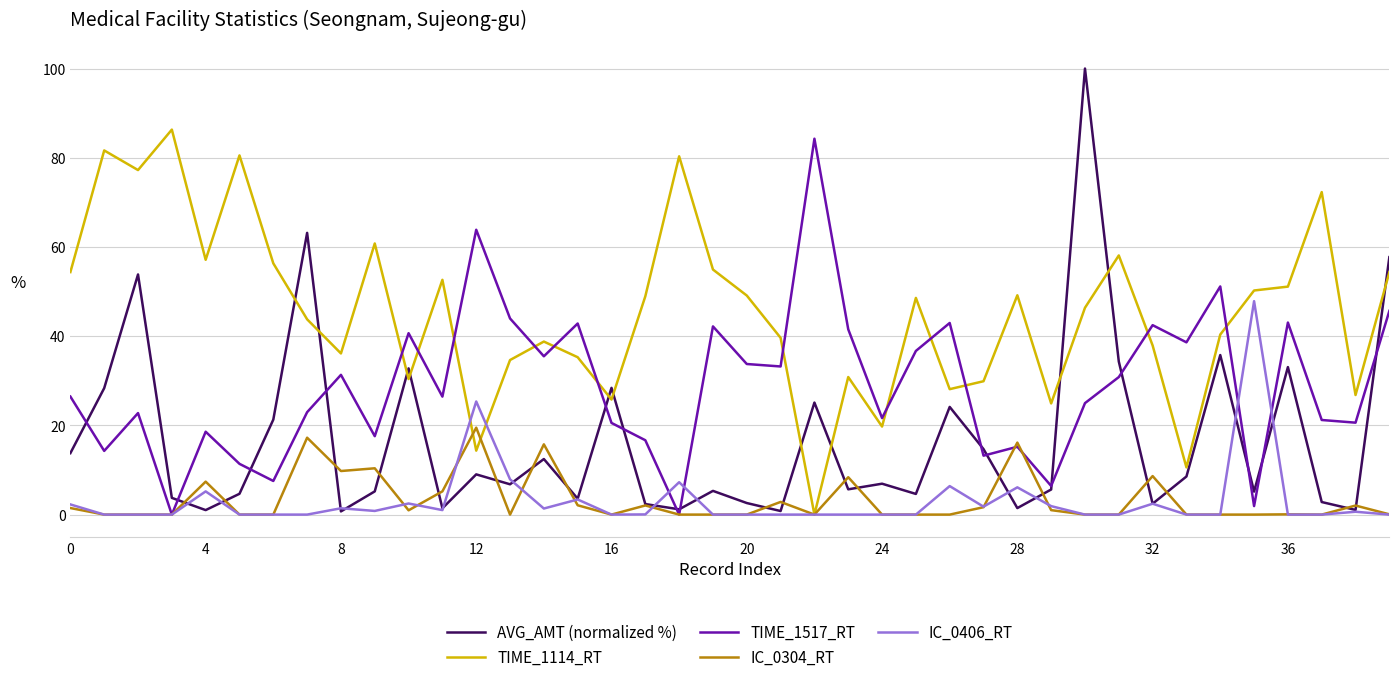

Which series has the largest total across all categories?

TIME_1114_RT